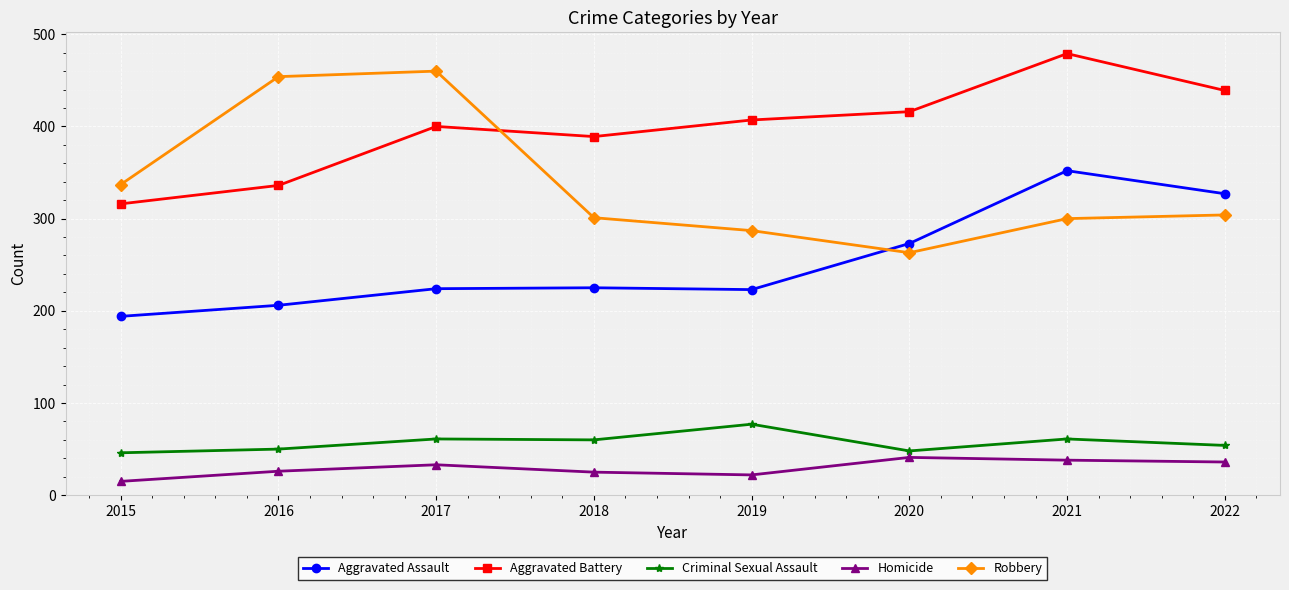

Where is the first local maximum for Homicide?

2017